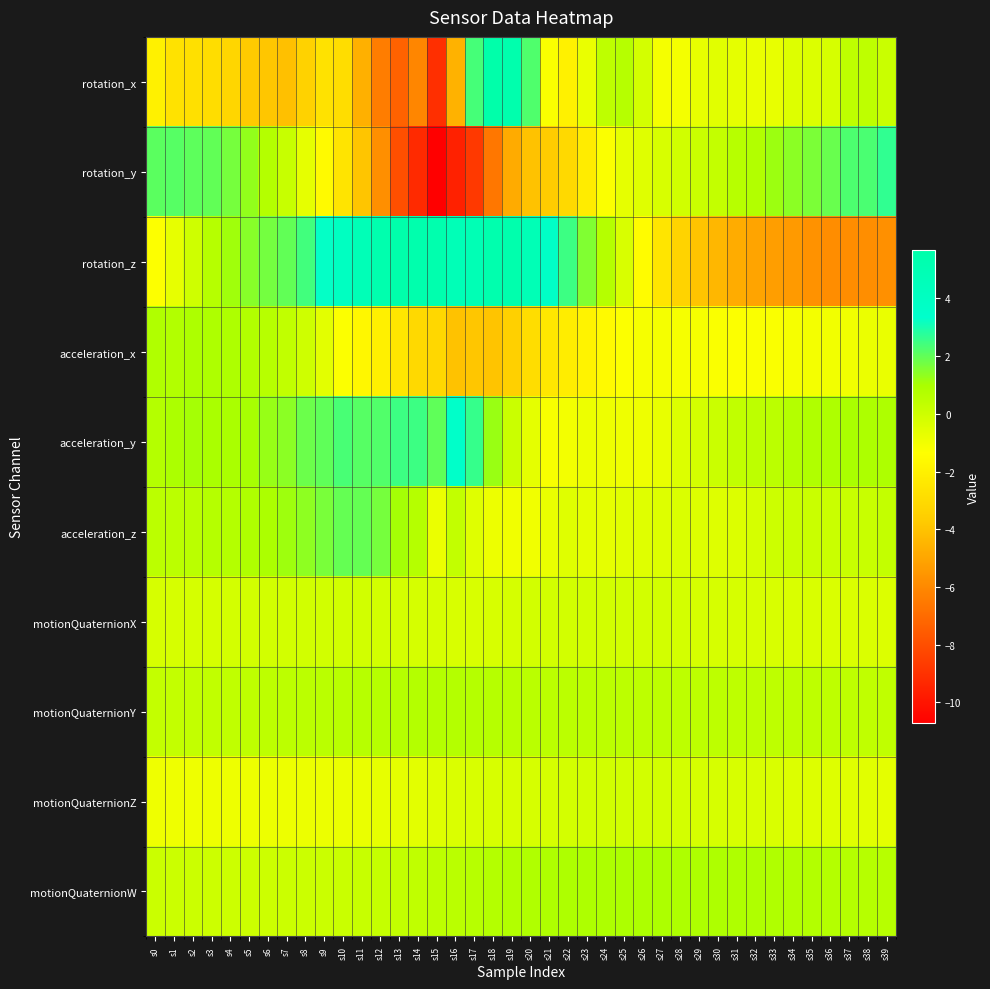

Reading left to right, transcribe all the data shown in this chart.

rotation_x: s0=-2.0	s1=-2.7	s2=-2.7	s3=-2.9	s4=-3.2	s5=-3.7	s6=-3.9	s7=-4.1	s8=-3.4	s9=-2.7	s10=-2.9	s11=-4.7	s12=-6.4	s13=-7.3	s14=-6.1	s15=-9.1	s16=-4.5	s17=2.4	s18=5.7	s19=5.4	s20=2.2	s21=-1.2	s22=-2.0	s23=-0.8	s24=0.4	s25=0.6	s26=-0.2	s27=-1.1	s28=-1.1	s29=-0.7	s30=-0.6	s31=-0.6	s32=-0.8	s33=-0.8	s34=-0.4	s35=-0.4	s36=-0.2	s37=0.4	s38=0.4	s39=0.1
rotation_y: s0=2.1	s1=2.1	s2=2.0	s3=2.0	s4=1.7	s5=1.3	s6=0.7	s7=0.2	s8=-0.7	s9=-1.5	s10=-2.6	s11=-3.9	s12=-5.8	s13=-8.0	s14=-9.2	s15=-10.7	s16=-9.6	s17=-8.7	s18=-6.6	s19=-4.8	s20=-4.0	s21=-3.7	s22=-3.0	s23=-2.2	s24=-1.2	s25=-0.7	s26=-0.5	s27=-0.3	s28=-0.1	s29=0.1	s30=0.3	s31=0.6	s32=0.8	s33=1.2	s34=1.4	s35=1.6	s36=1.9	s37=2.3	s38=2.3	s39=2.7
rotation_z: s0=-1.3	s1=-0.7	s2=-0.0	s3=0.6	s4=1.1	s5=1.5	s6=1.7	s7=2.0	s8=2.4	s9=3.3	s10=4.0	s11=4.8	s12=5.3	s13=5.5	s14=5.4	s15=5.3	s16=4.7	s17=4.9	s18=5.4	s19=5.4	s20=4.8	s21=3.7	s22=2.5	s23=1.6	s24=0.7	s25=-0.3	s26=-1.4	s27=-2.5	s28=-3.3	s29=-4.0	s30=-4.4	s31=-4.8	s32=-5.0	s33=-5.3	s34=-5.4	s35=-5.7	s36=-5.8	s37=-5.8	s38=-5.8	s39=-5.7
acceleration_x: s0=0.8	s1=0.8	s2=0.9	s3=0.9	s4=0.9	s5=0.7	s6=0.6	s7=0.3	s8=-0.0	s9=-0.6	s10=-1.3	s11=-1.7	s12=-2.0	s13=-2.5	s14=-3.0	s15=-3.1	s16=-4.0	s17=-3.9	s18=-4.0	s19=-3.5	s20=-2.9	s21=-2.5	s22=-2.2	s23=-1.9	s24=-1.6	s25=-1.3	s26=-1.1	s27=-1.1	s28=-1.1	s29=-1.1	s30=-1.2	s31=-1.3	s32=-1.2	s33=-1.2	s34=-1.1	s35=-1.1	s36=-1.0	s37=-1.0	s38=-0.8	s39=-0.8
acceleration_y: s0=0.7	s1=0.9	s2=1.1	s3=1.0	s4=1.0	s5=1.0	s6=1.2	s7=1.4	s8=1.8	s9=2.0	s10=2.3	s11=2.1	s12=2.2	s13=2.5	s14=2.5	s15=2.0	s16=3.5	s17=2.6	s18=1.2	s19=0.1	s20=-0.6	s21=-1.1	s22=-1.0	s23=-0.9	s24=-0.9	s25=-0.9	s26=-0.9	s27=-0.7	s28=-0.4	s29=-0.2	s30=0.1	s31=0.3	s32=0.4	s33=0.5	s34=0.7	s35=0.8	s36=0.8	s37=1.0	s38=0.9	s39=0.8
acceleration_z: s0=0.5	s1=0.5	s2=0.5	s3=0.6	s4=0.7	s5=0.8	s6=0.9	s7=1.2	s8=1.4	s9=1.7	s10=1.9	s11=1.9	s12=1.7	s13=1.0	s14=0.7	s15=-0.8	s16=0.3	s17=-0.5	s18=-0.9	s19=-1.0	s20=-1.0	s21=-0.8	s22=-0.5	s23=-0.6	s24=-0.7	s25=-0.5	s26=-0.5	s27=-0.4	s28=-0.4	s29=-0.4	s30=-0.5	s31=-0.4	s32=-0.2	s33=0.0	s34=0.1	s35=0.1	s36=0.1	s37=0.1	s38=0.2	s39=0.3
motionQuaternionX: s0=-0.2	s1=-0.2	s2=-0.2	s3=-0.2	s4=-0.2	s5=-0.1	s6=-0.1	s7=-0.1	s8=-0.1	s9=-0.1	s10=-0.1	s11=-0.1	s12=-0.1	s13=-0.2	s14=-0.2	s15=-0.2	s16=-0.3	s17=-0.3	s18=-0.3	s19=-0.2	s20=-0.1	s21=-0.1	s22=-0.1	s23=-0.1	s24=-0.1	s25=-0.1	s26=-0.1	s27=-0.2	s28=-0.2	s29=-0.2	s30=-0.2	s31=-0.2	s32=-0.3	s33=-0.3	s34=-0.3	s35=-0.3	s36=-0.4	s37=-0.4	s38=-0.4	s39=-0.4
motionQuaternionY: s0=0.3	s1=0.3	s2=0.3	s3=0.3	s4=0.4	s5=0.4	s6=0.4	s7=0.5	s8=0.5	s9=0.5	s10=0.6	s11=0.6	s12=0.6	s13=0.7	s14=0.7	s15=0.7	s16=0.7	s17=0.7	s18=0.6	s19=0.6	s20=0.5	s21=0.5	s22=0.5	s23=0.5	s24=0.5	s25=0.5	s26=0.4	s27=0.4	s28=0.4	s29=0.4	s30=0.4	s31=0.4	s32=0.4	s33=0.4	s34=0.4	s35=0.4	s36=0.4	s37=0.4	s38=0.4	s39=0.4
motionQuaternionZ: s0=-0.9	s1=-0.9	s2=-0.9	s3=-0.9	s4=-0.9	s5=-0.9	s6=-0.9	s7=-0.9	s8=-0.8	s9=-0.8	s10=-0.8	s11=-0.8	s12=-0.7	s13=-0.7	s14=-0.6	s15=-0.5	s16=-0.4	s17=-0.3	s18=-0.3	s19=-0.3	s20=-0.2	s21=-0.2	s22=-0.2	s23=-0.1	s24=-0.1	s25=-0.1	s26=-0.1	s27=-0.1	s28=-0.2	s29=-0.2	s30=-0.2	s31=-0.3	s32=-0.3	s33=-0.3	s34=-0.4	s35=-0.4	s36=-0.5	s37=-0.5	s38=-0.6	s39=-0.6
motionQuaternionW: s0=0.1	s1=0.1	s2=0.0	s3=0.0	s4=0.0	s5=0.0	s6=0.0	s7=0.0	s8=0.1	s9=0.1	s10=0.1	s11=0.2	s12=0.2	s13=0.3	s14=0.4	s15=0.5	s16=0.5	s17=0.6	s18=0.7	s19=0.7	s20=0.8	s21=0.8	s22=0.8	s23=0.9	s24=0.9	s25=0.9	s26=0.9	s27=0.9	s28=0.9	s29=0.9	s30=0.8	s31=0.8	s32=0.8	s33=0.8	s34=0.8	s35=0.7	s36=0.7	s37=0.7	s38=0.6	s39=0.6